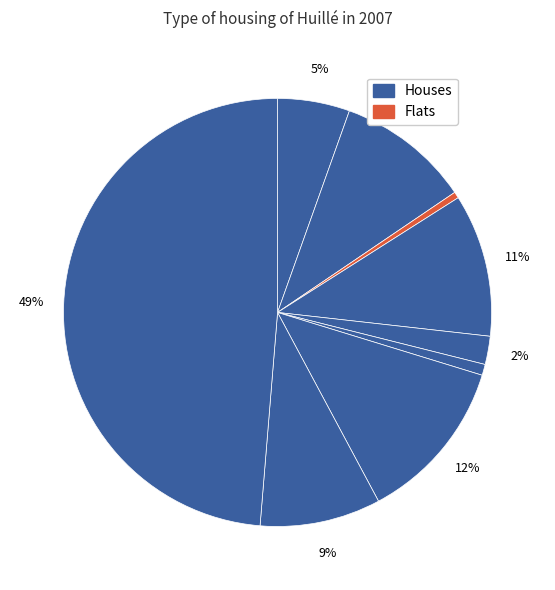

Count the number of slices in the pie.

9